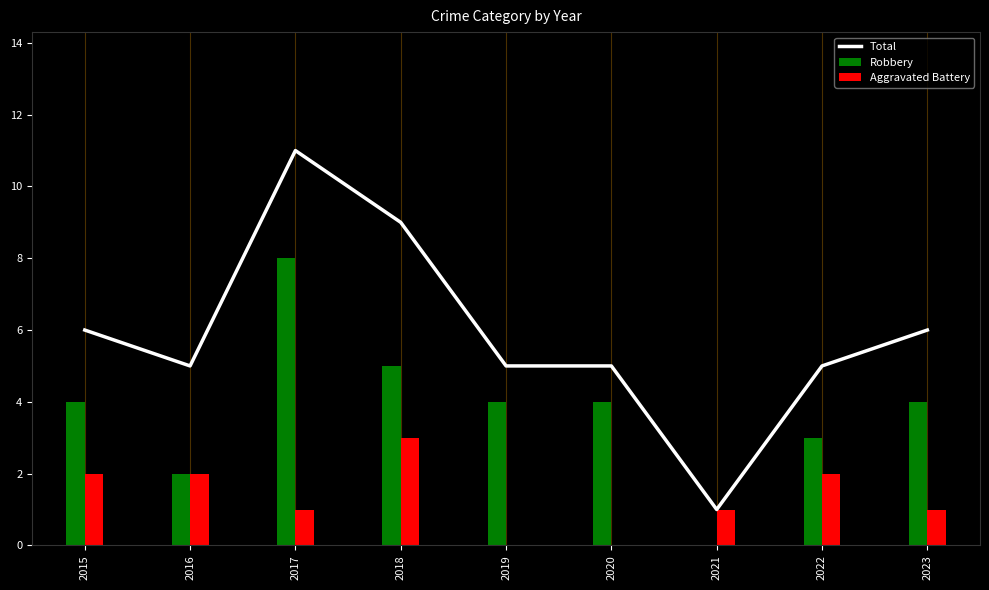

Where does the data first go above 5?

2015